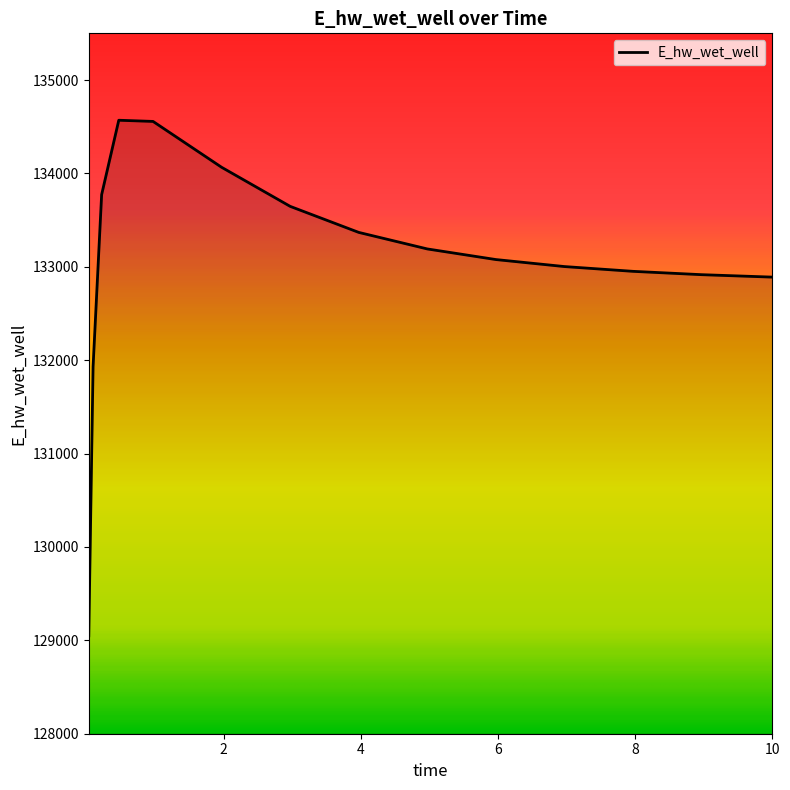

What is the difference between the maximum and minimum values?

5520.9